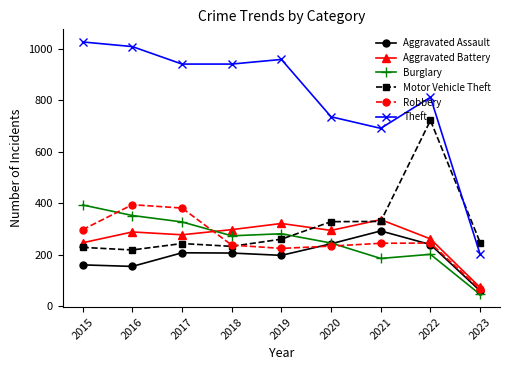

Which series has the largest range (max minus min)?

Theft